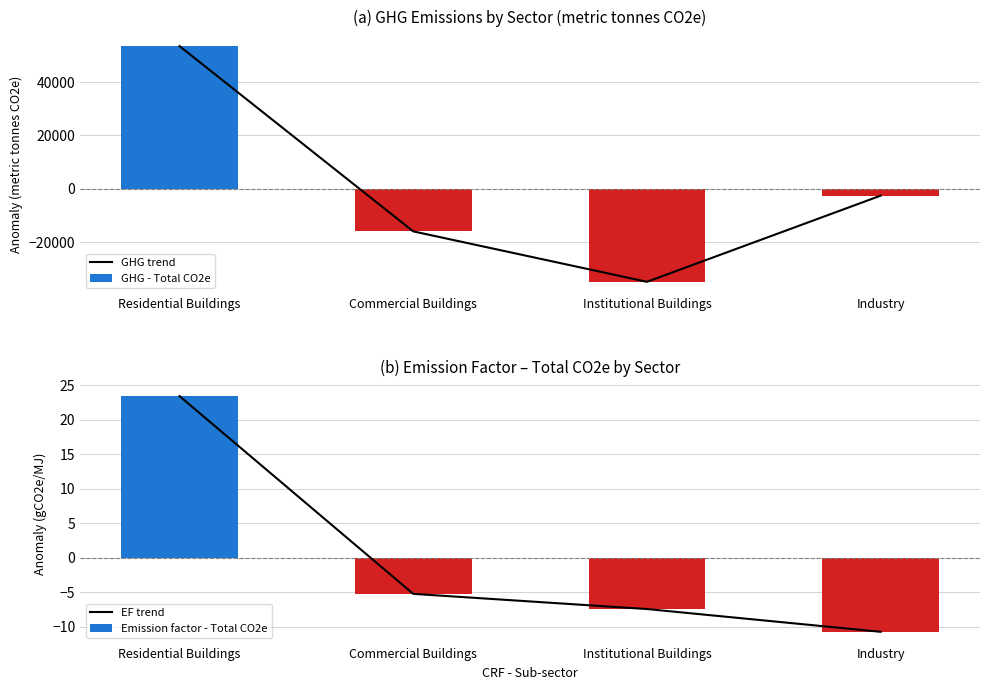

What position from the left is Industry?

4